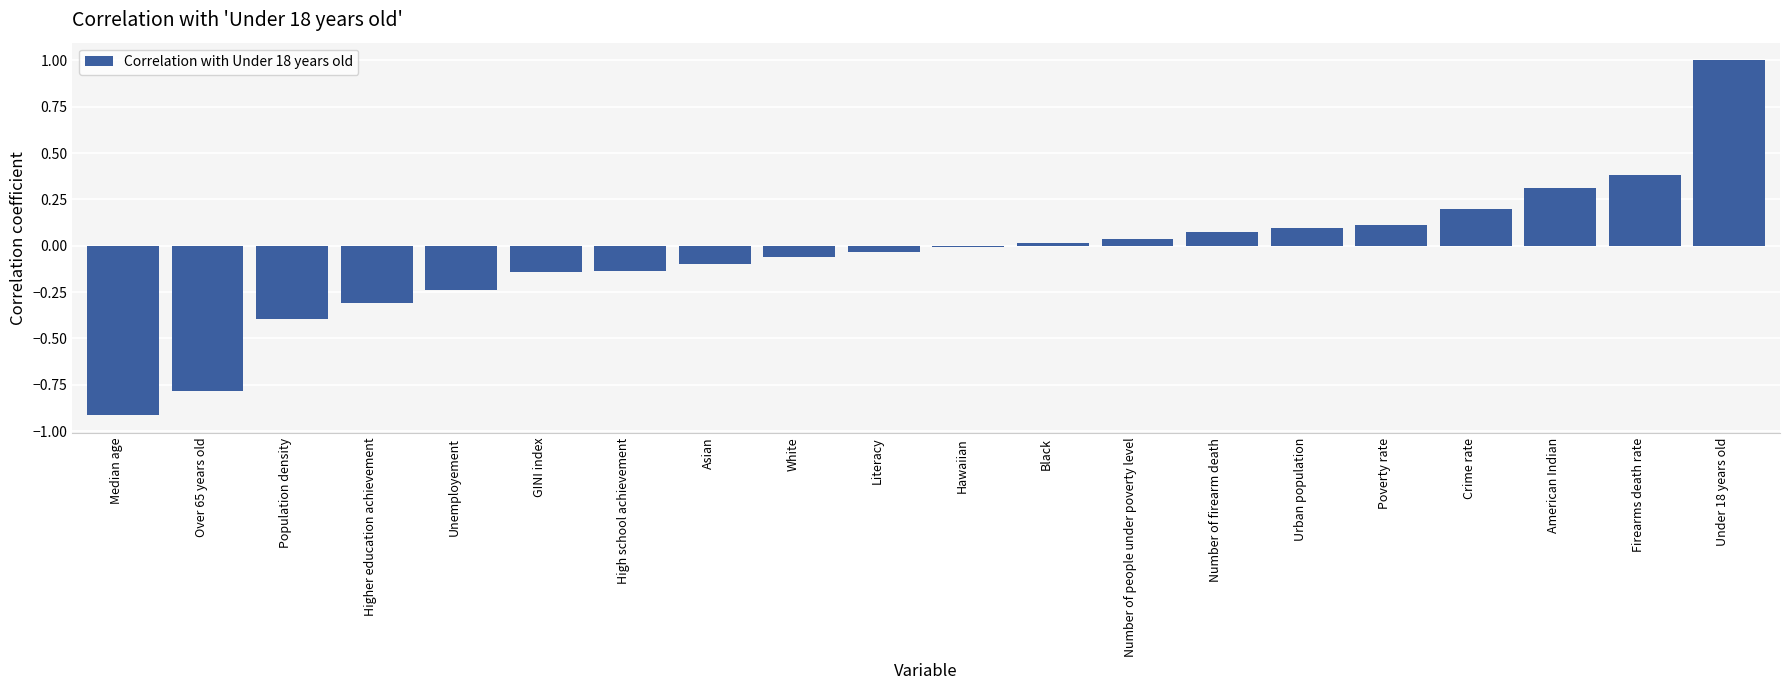

What position from the left is GINI index?

6